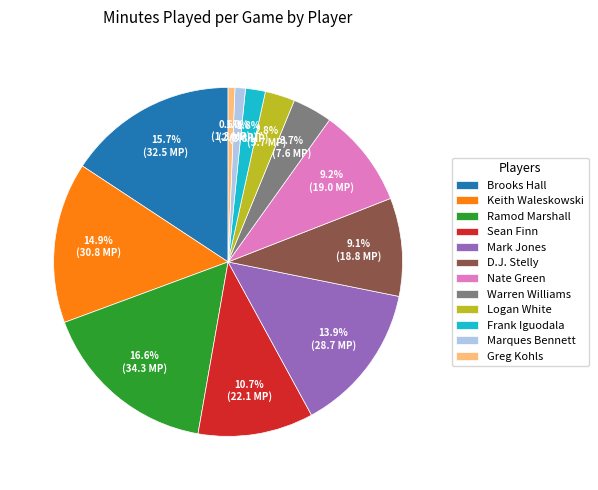

Does Mark Jones account for over 50% of the chart?

No